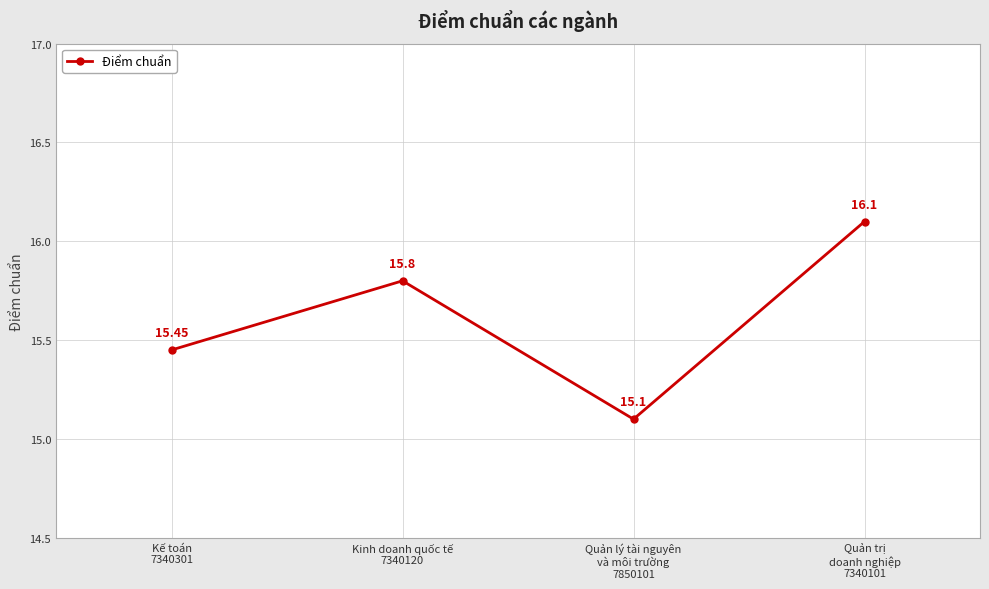

How many points are higher than both their immediate neighbors (excluding endpoints)?

1